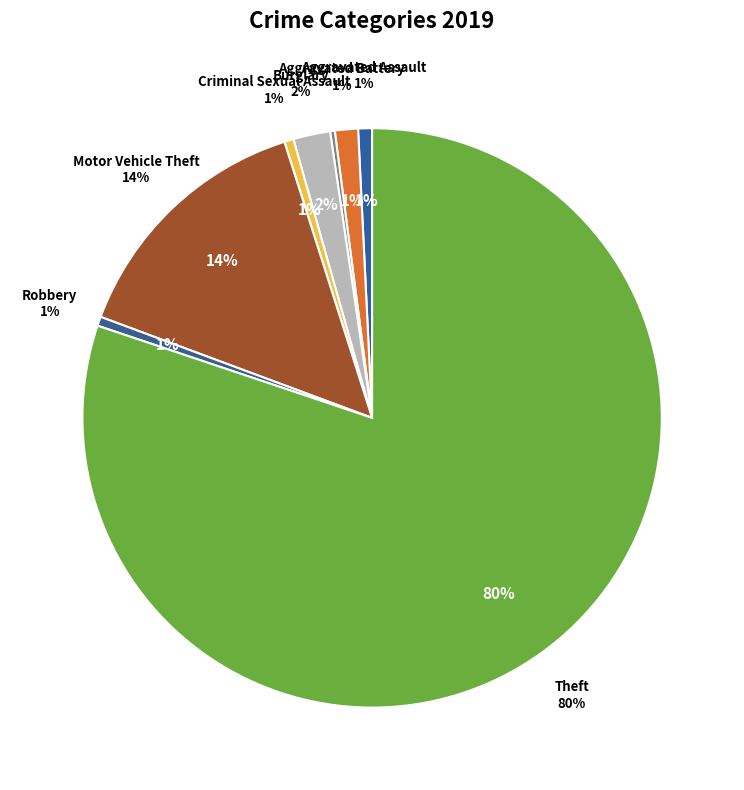

Count the number of slices in the pie.

9